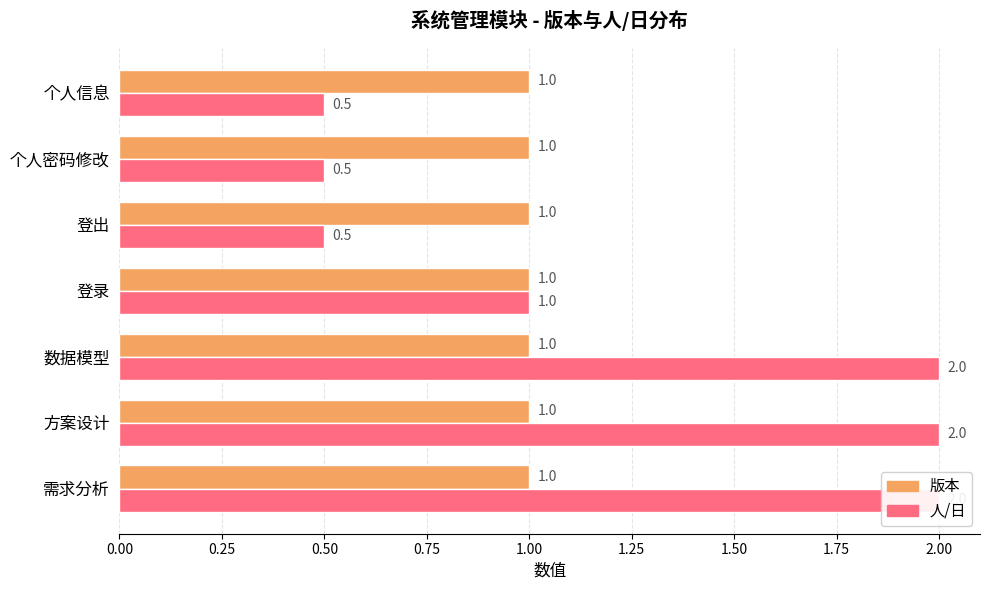

At how many categories does at least one series exceed 1?

3